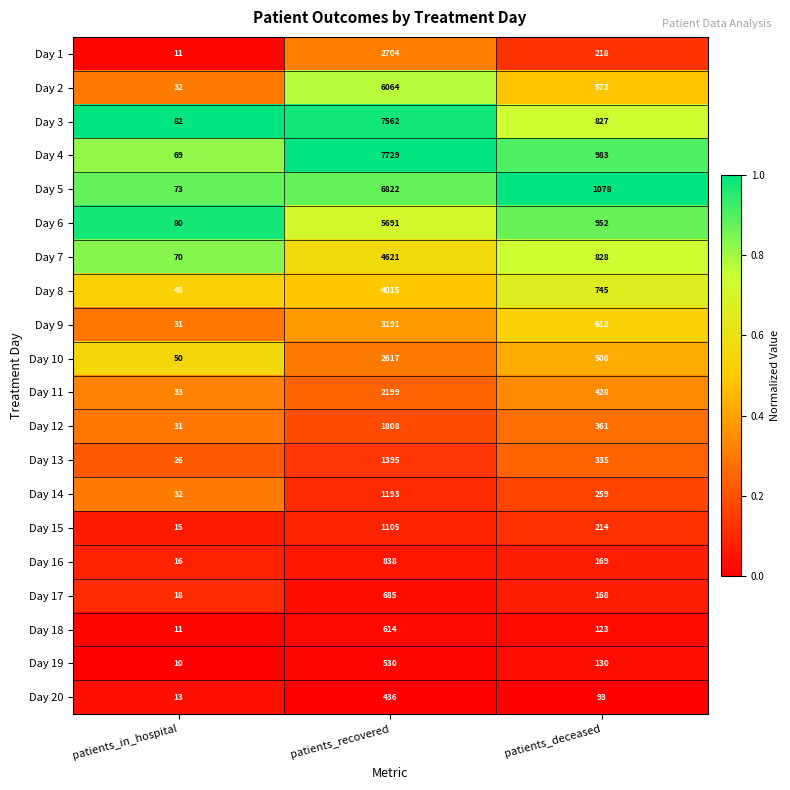

Which series has the widest spread of values?

Day 4